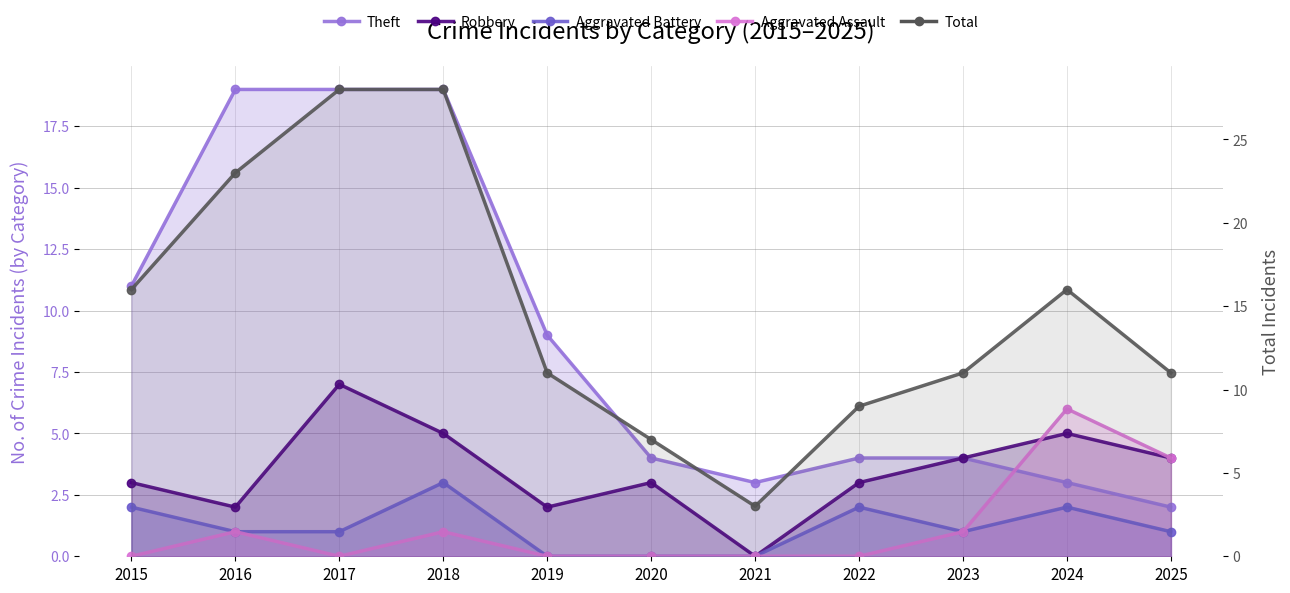

How many values in the Total series exceed 11?

5